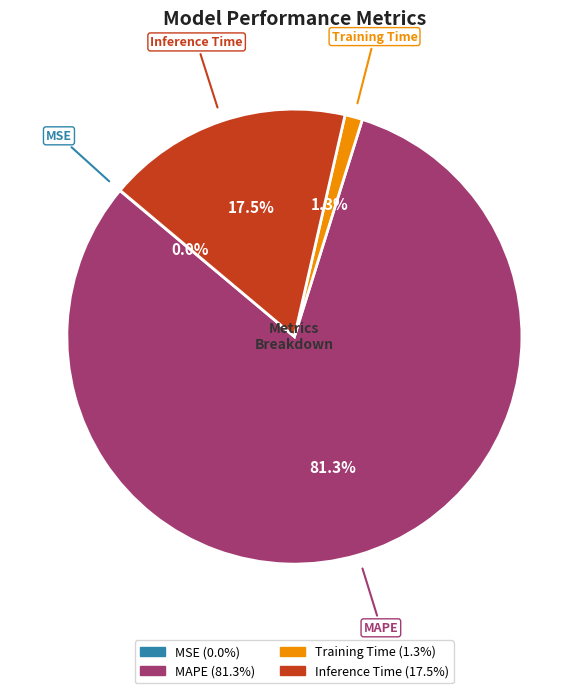

How much of the chart is everything except Inference Time?

82.5%